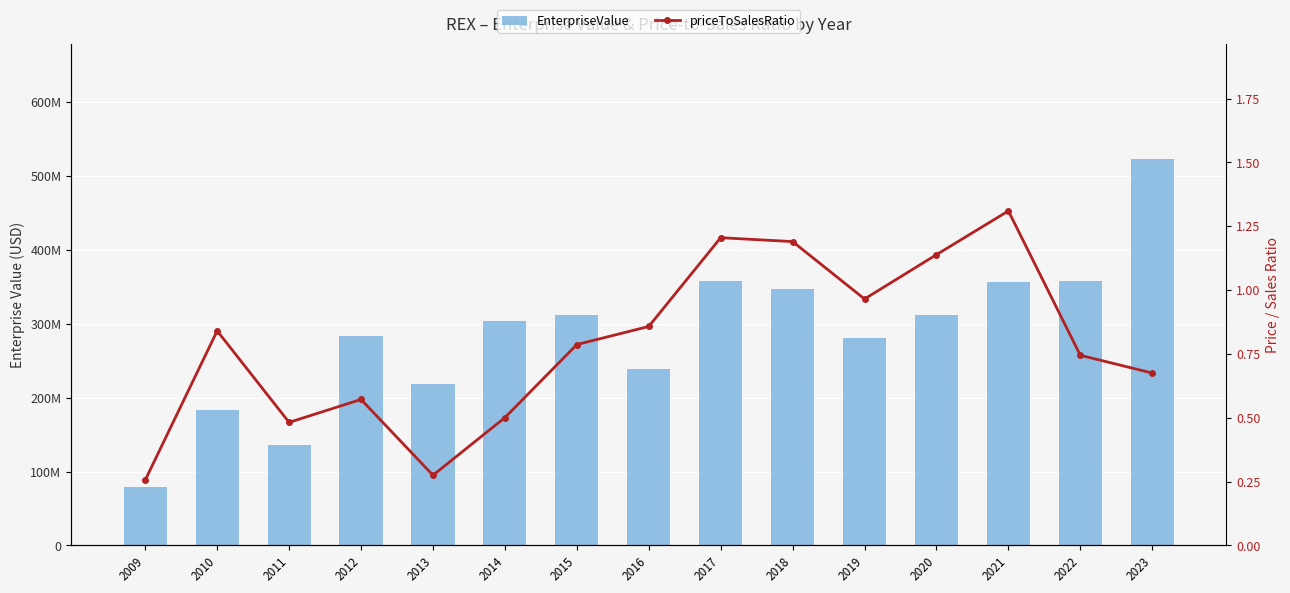

Rank the series by their average value, from highest to lowest.

EnterpriseValue, priceToSalesRatio